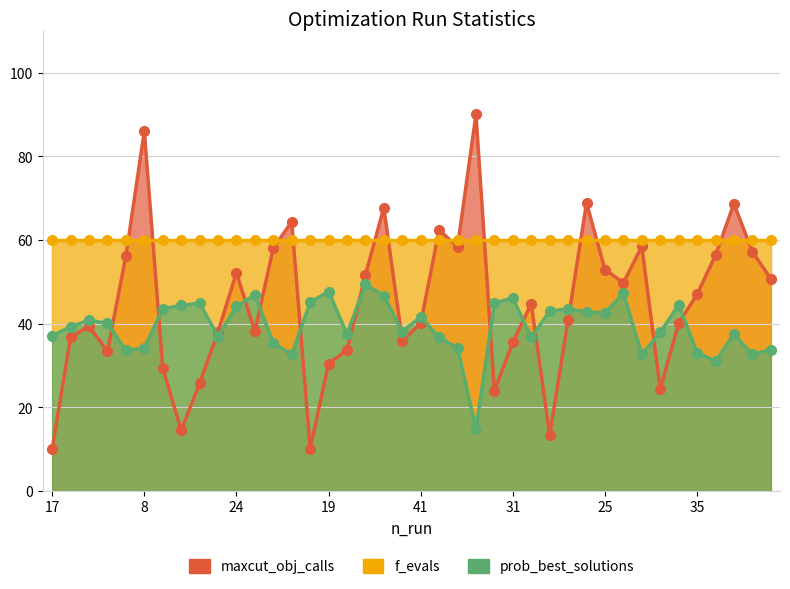

Does the chart have visible grid lines?

Yes